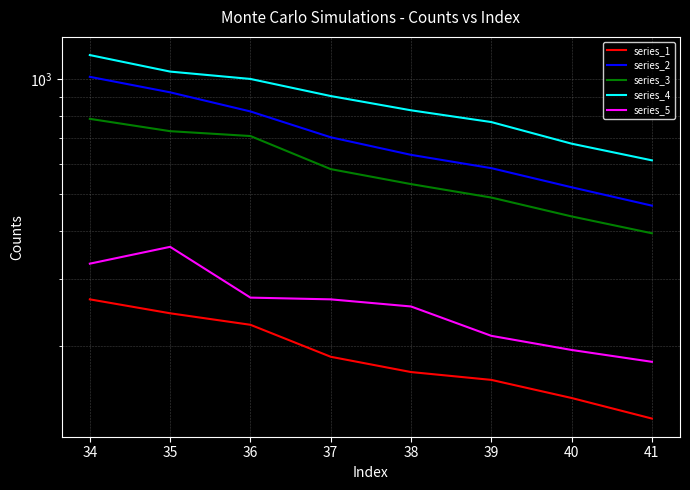

Which series has the largest range (max minus min)?

series_2